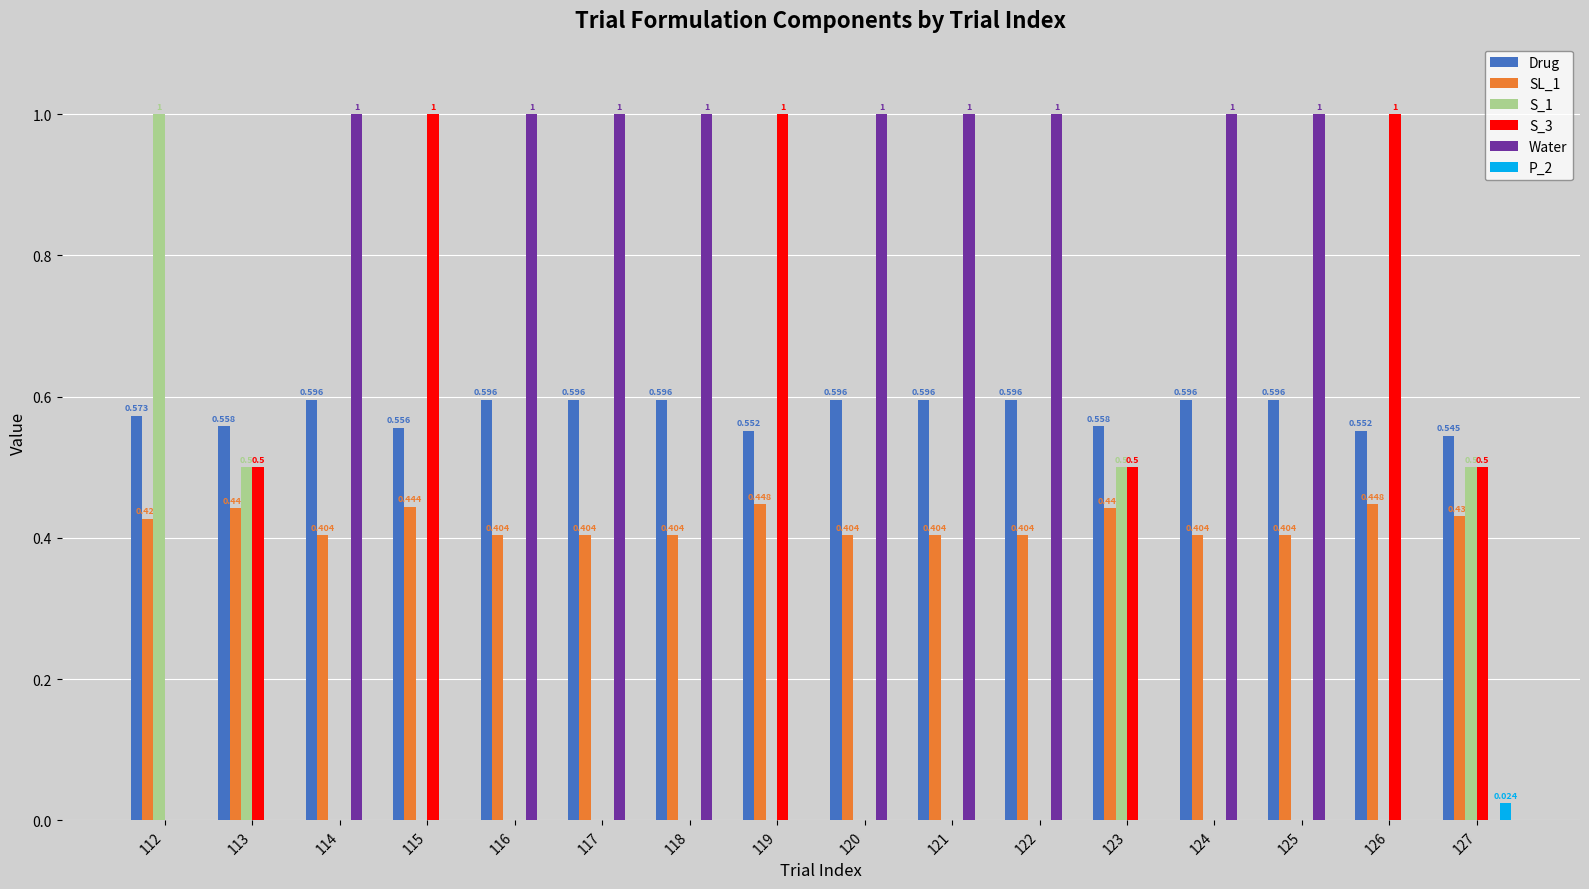

Which series has the largest total across all categories?

Drug